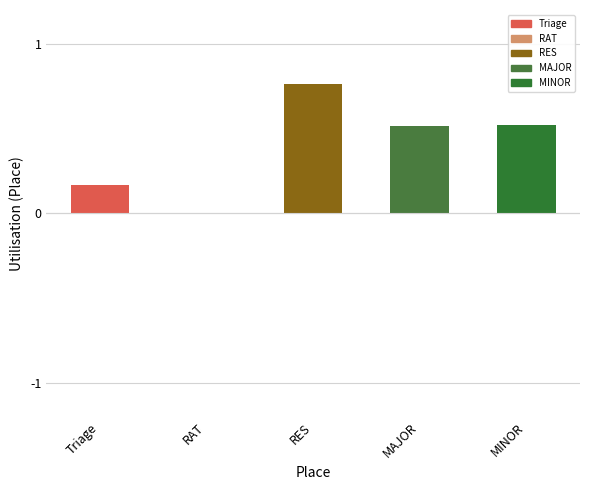

How many bars are there in total?

5